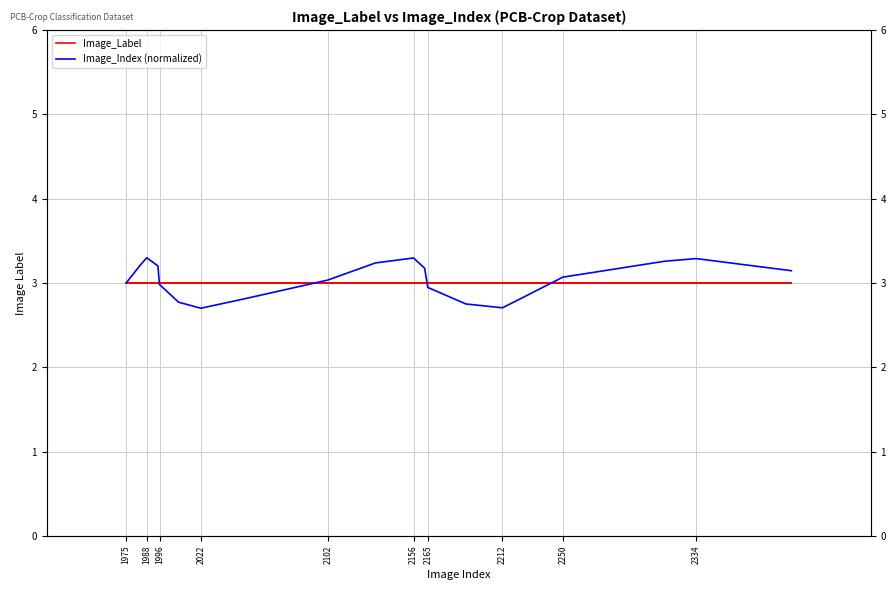

Is it true that Image_Label equals 3.0 at 2250?

True